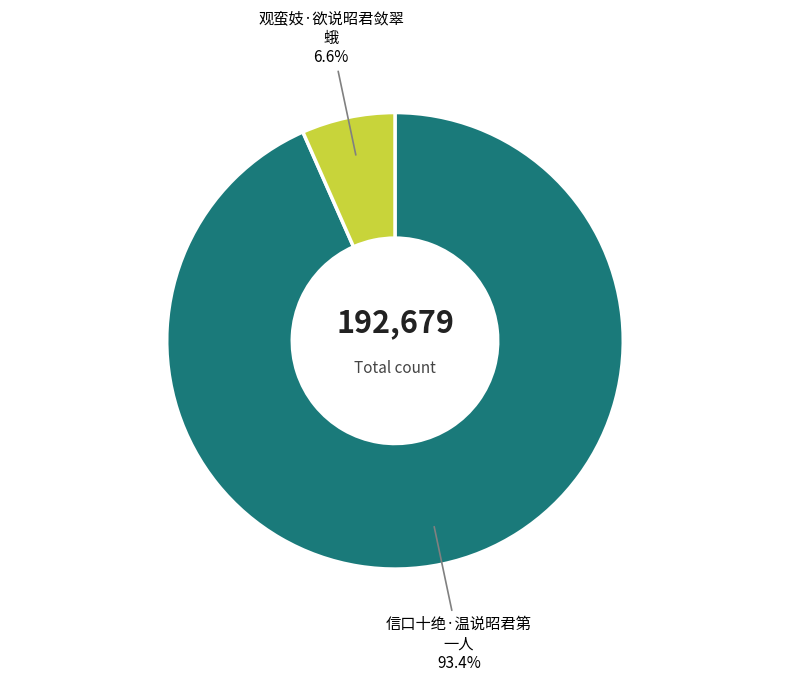

Is there any slice that represents more than half of the pie?

Yes